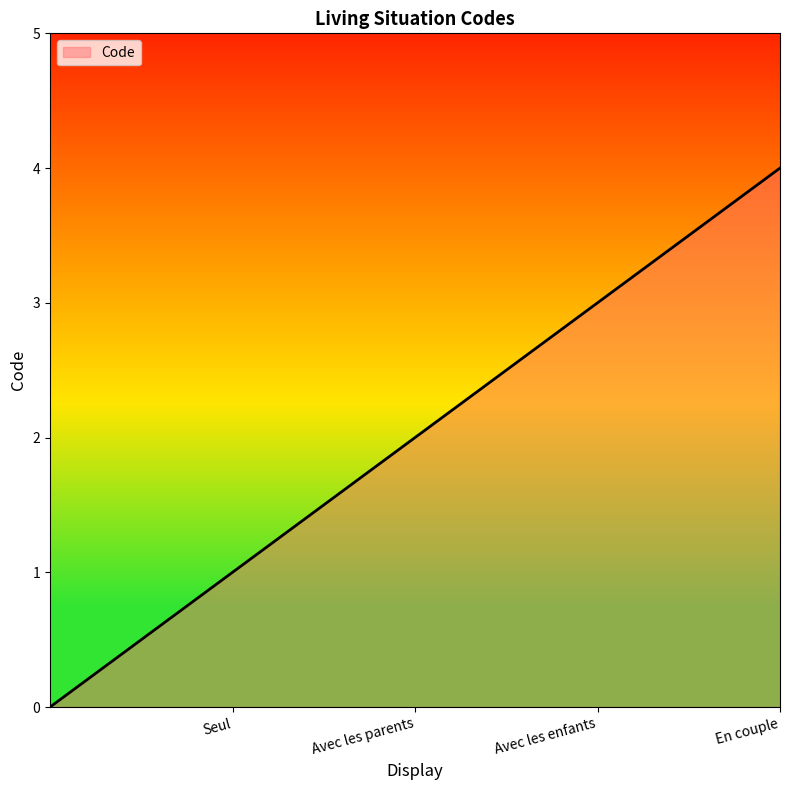

How many lines are shown in the chart?

1